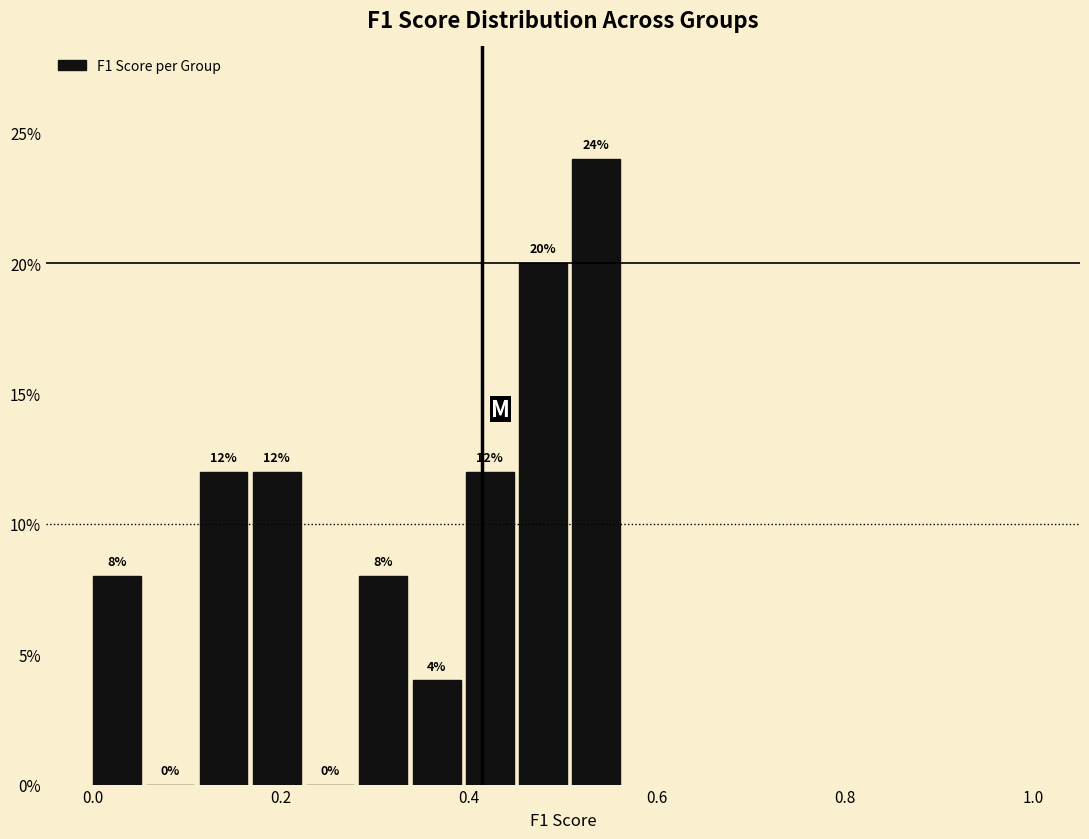

Read against the x-axis, roughly where is the centre of the tallest bar?

0.54